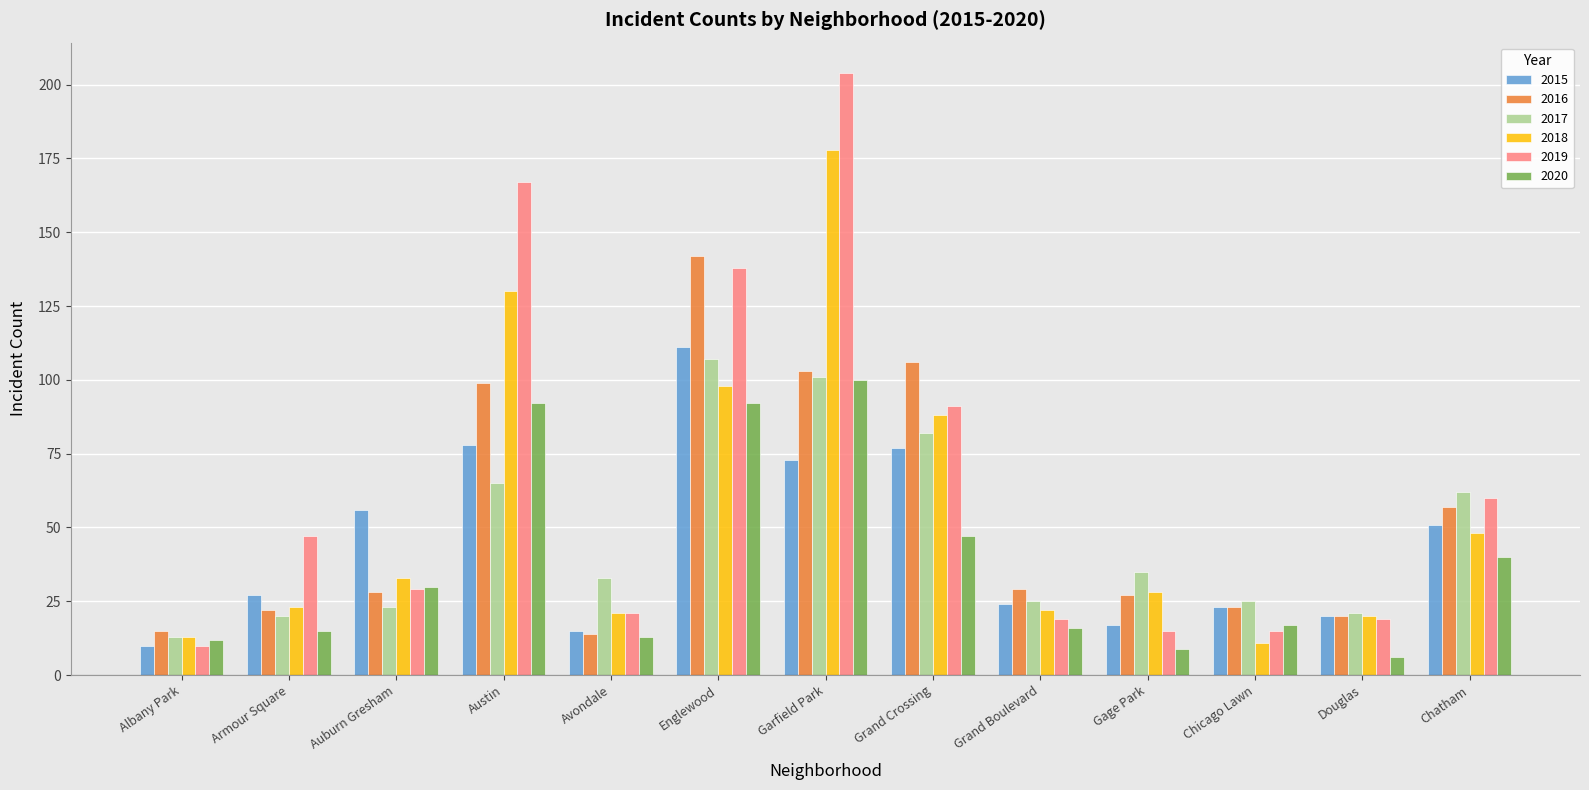

Between Englewood and Grand Boulevard, which series saw the biggest shift?

2019